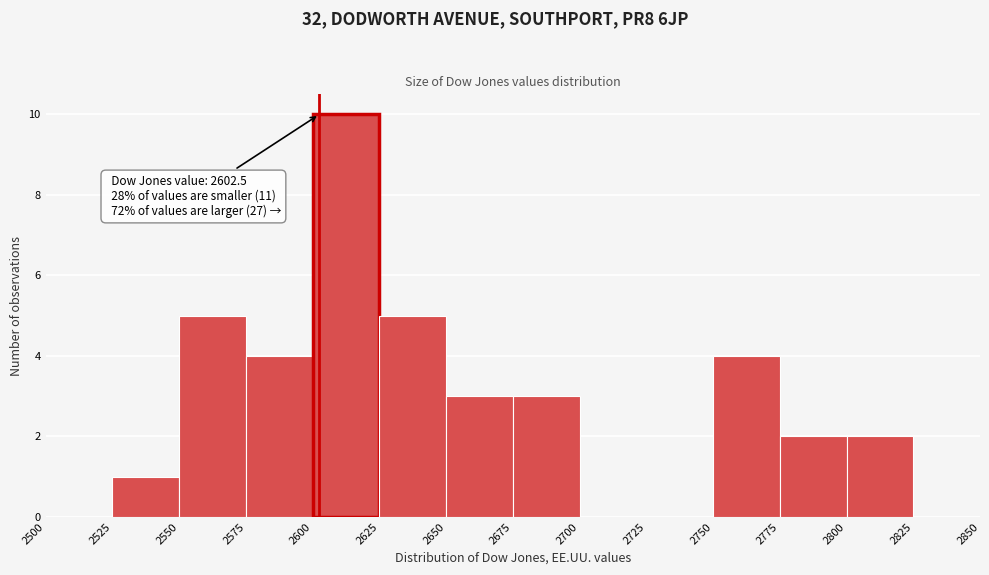

Which range on the x-axis has the tallest bar?

2600 to 2625